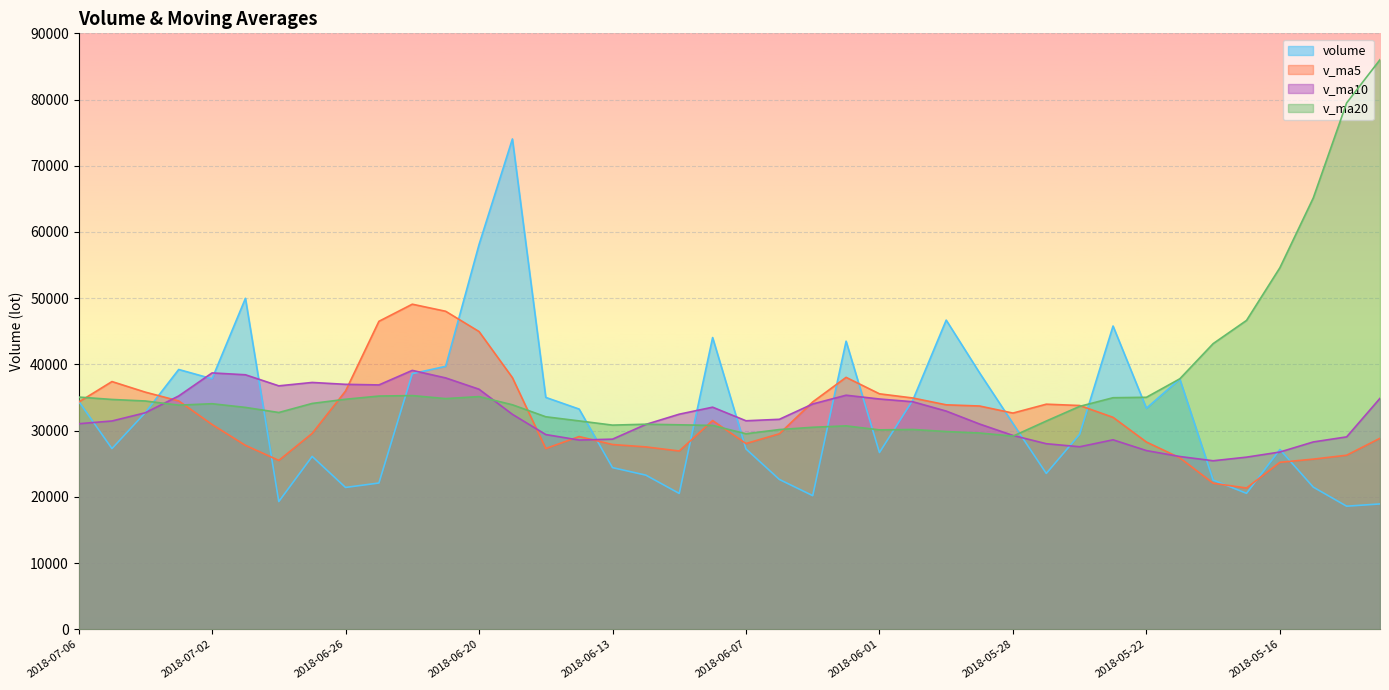

What is the difference between the maximum and second lowest values in the v_ma5 series?

27041.0